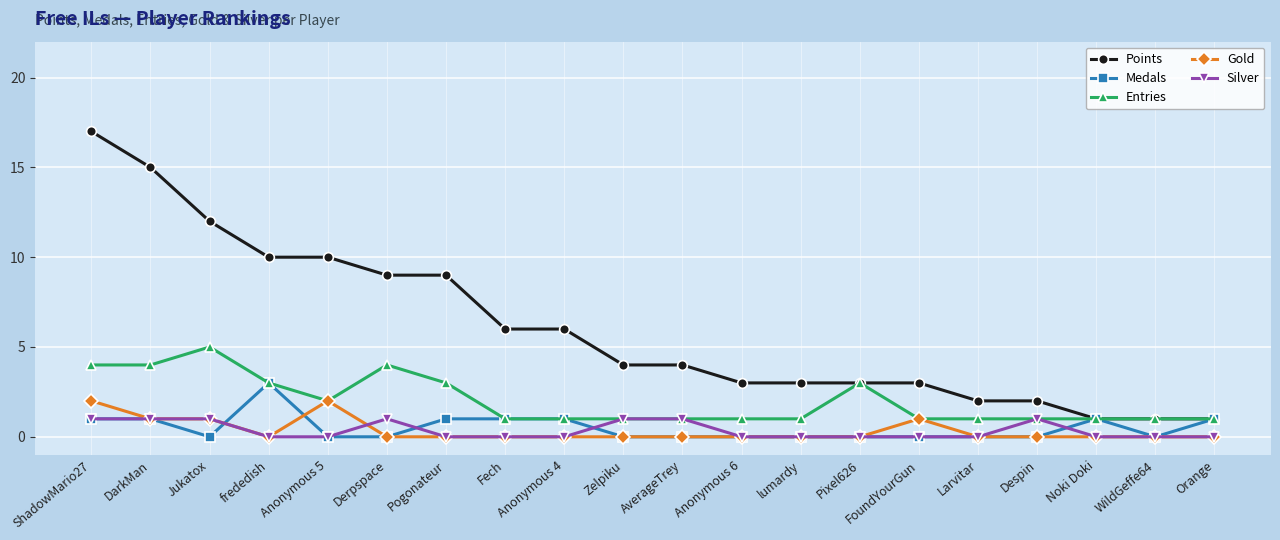

How many lines are shown in the chart?

5